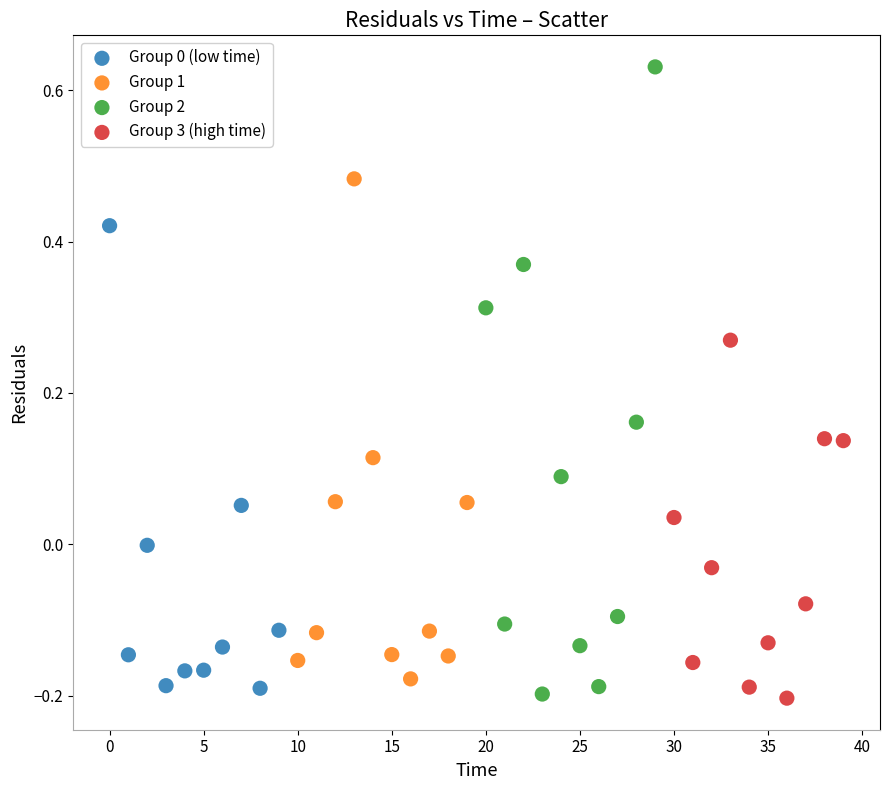

Which series contains the highest Y value?

Group 2